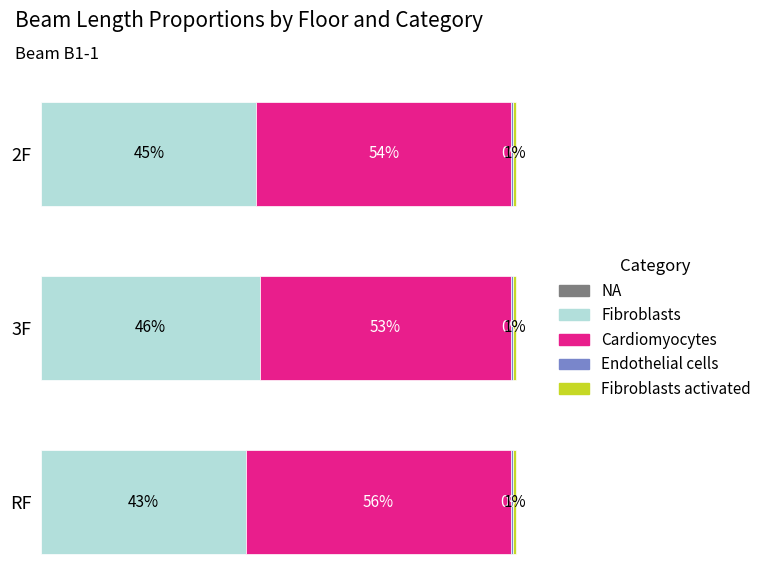

Rank the series by their maximum value, from highest to lowest.

Cardiomyocytes, Fibroblasts, Fibroblasts activated, NA, Endothelial cells